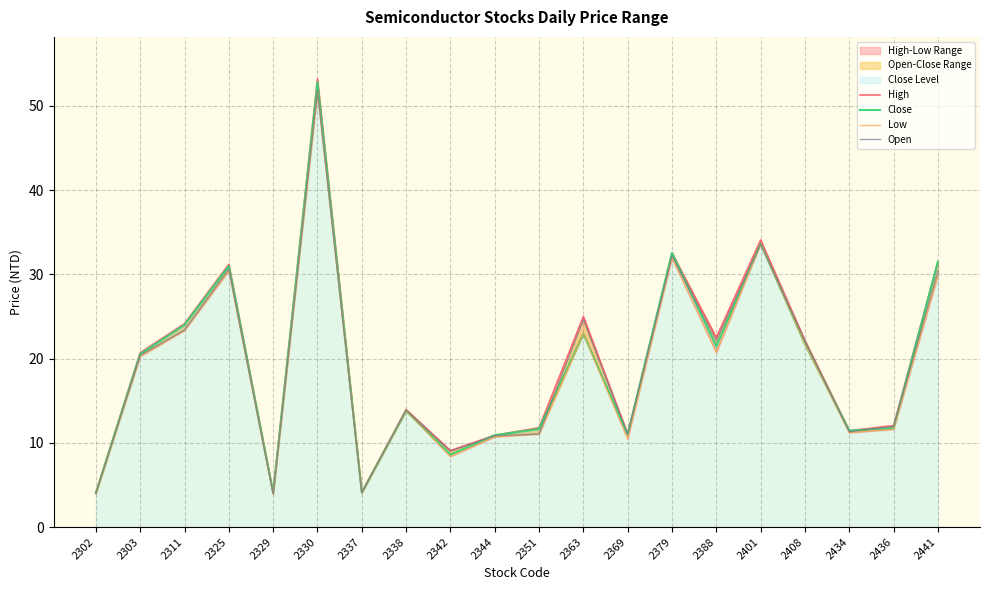

Between 2388 and 2344, which is larger?

2388